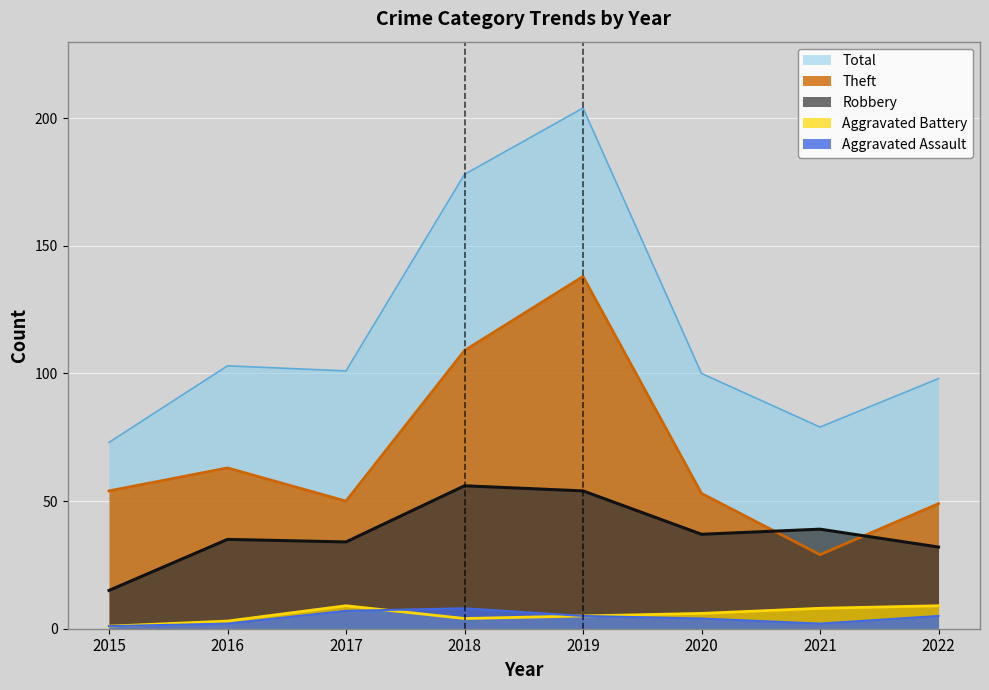

Is it true that Theft equals 90 at 2019?

False